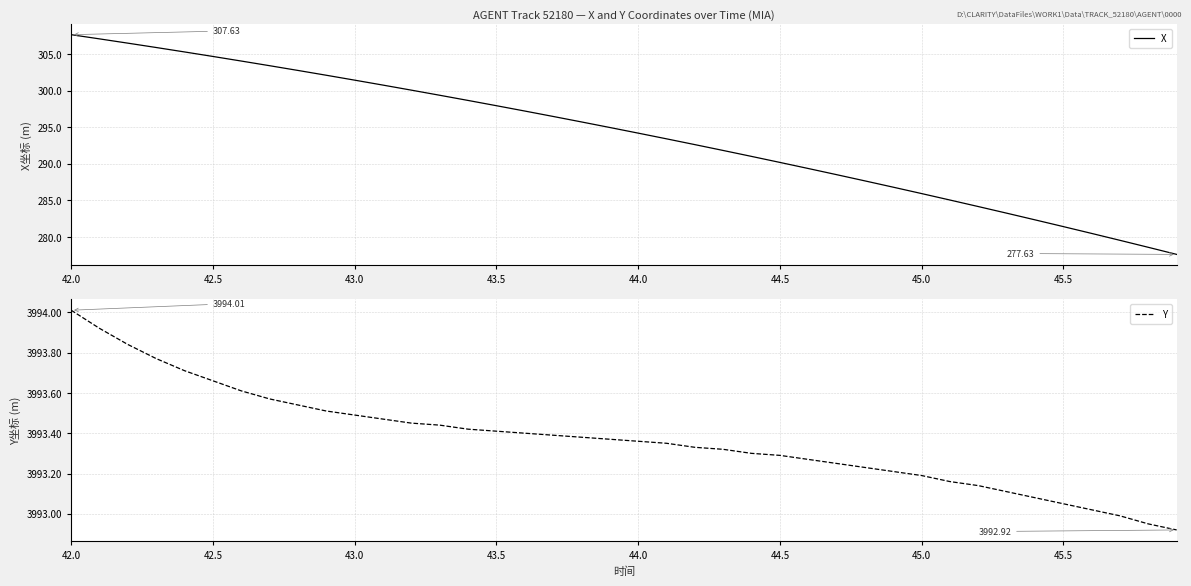

Rank the series by their average value, from highest to lowest.

Y, X